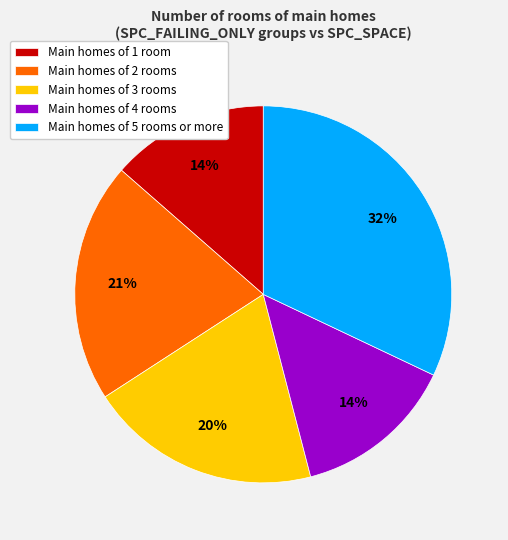

Is there any slice that represents more than half of the pie?

No